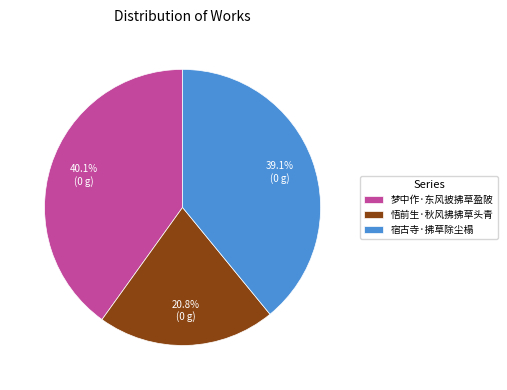

Combined, what portion of the pie is 梦中作·东风披拂草盈陂 and 宿古寺·拂草除尘榻?

79.2%